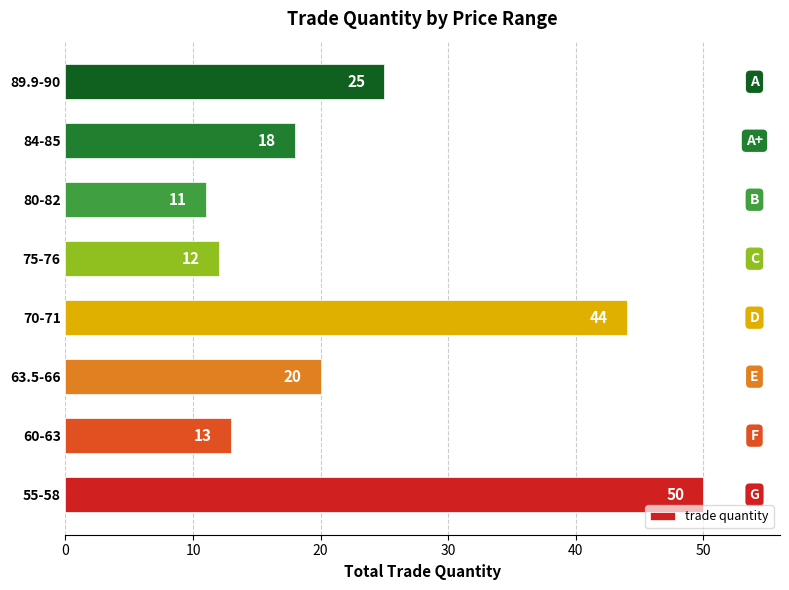

What is the difference between the maximum and minimum values?

39